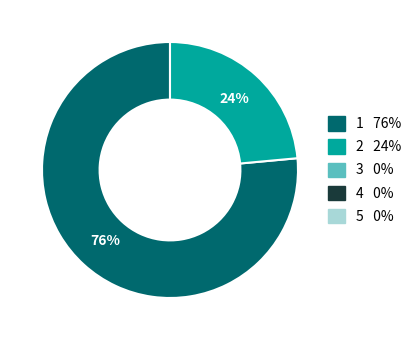

Count the number of slices in the pie.

2